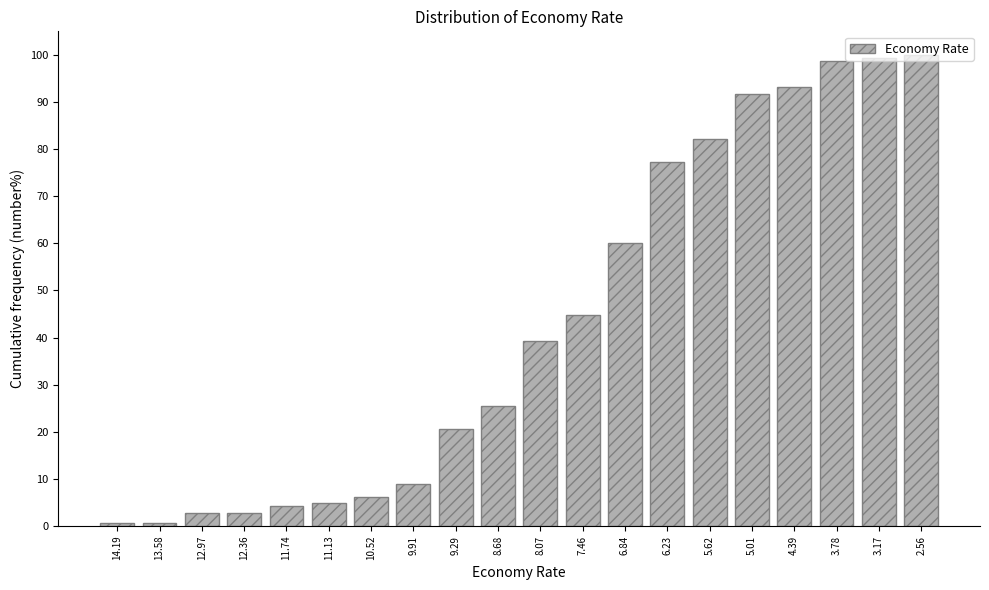

True or false: the data shows 10.8 at 10.52.

False